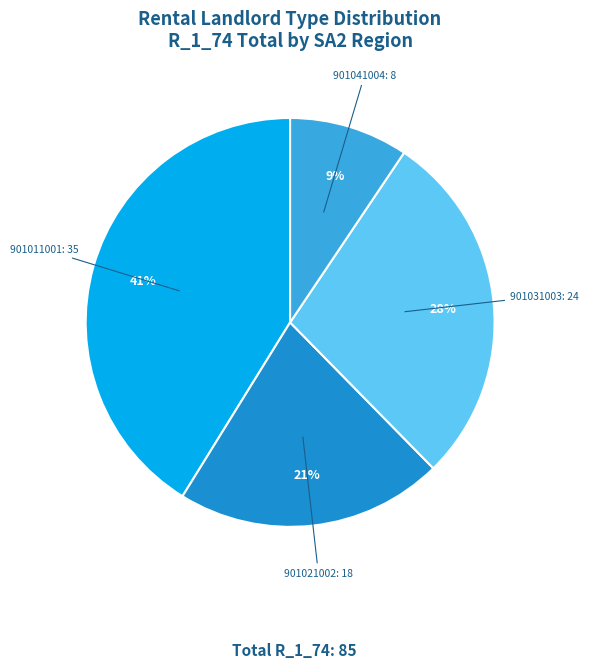

What is the largest slice in the pie chart?

901011001